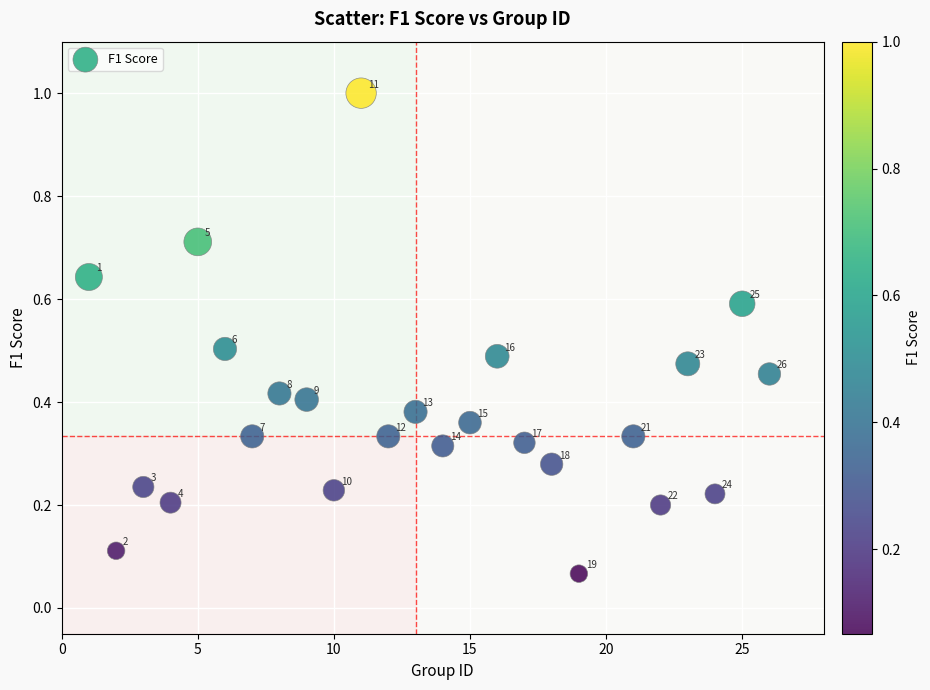

What is the range of X values (max minus min)?

25.0